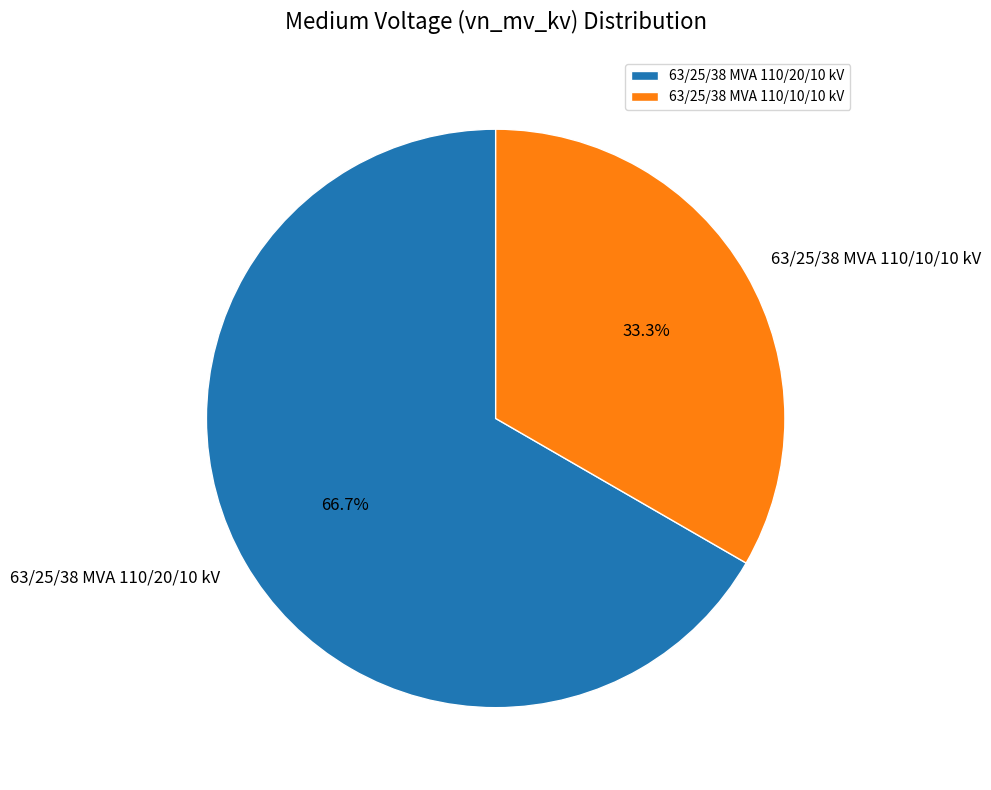

Which slice is the smallest?

63/25/38 MVA 110/10/10 kV